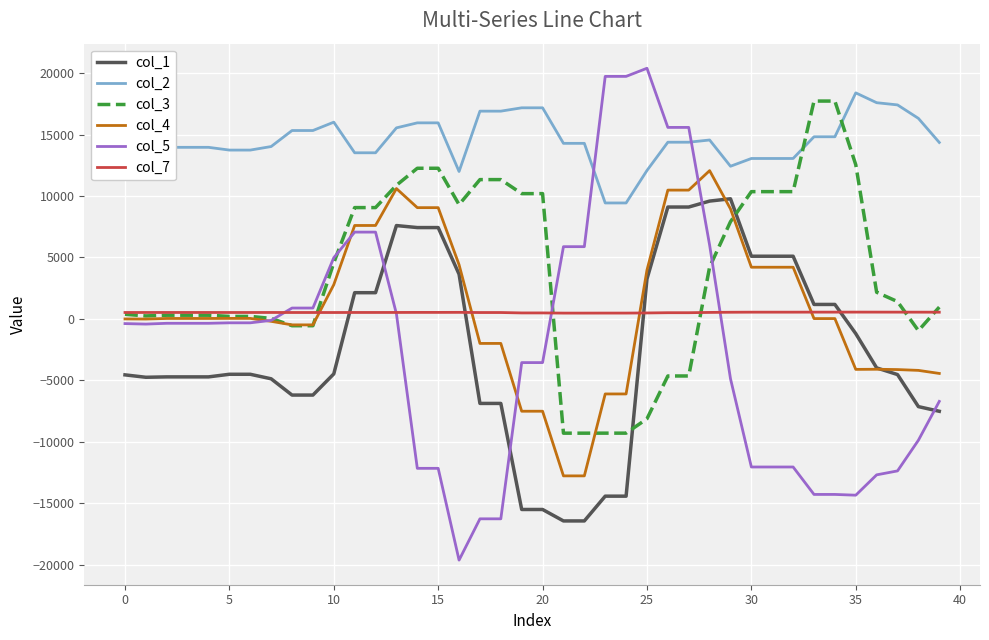

Which series has the largest total across all categories?

col_2